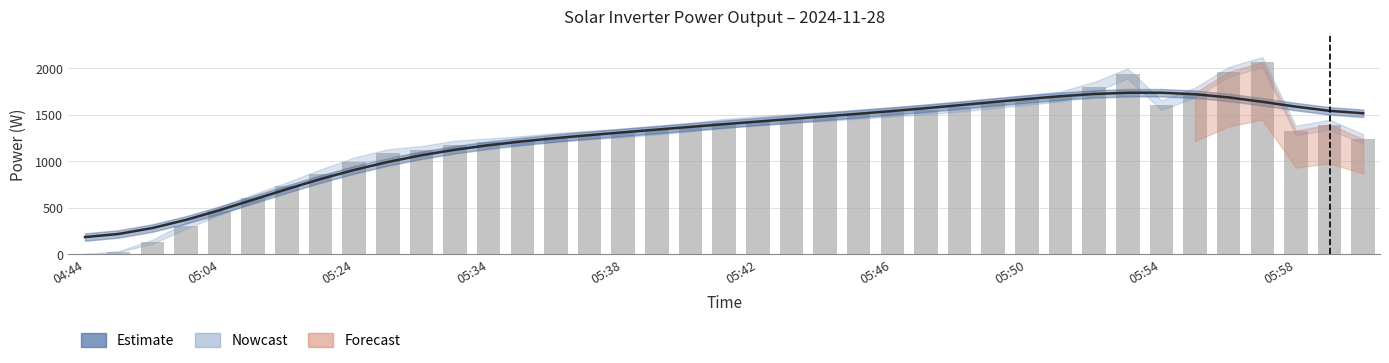

Are the bars horizontal?

No